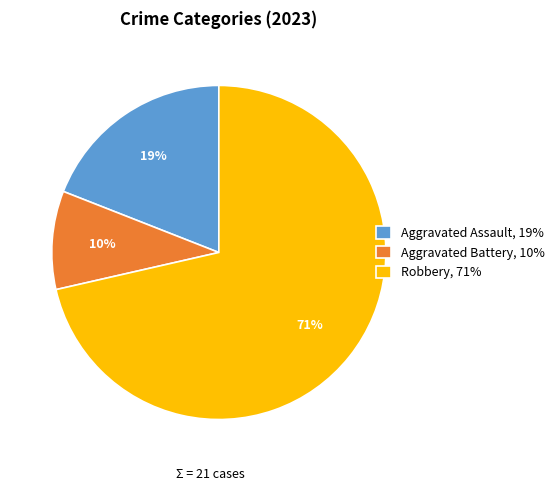

To the nearest percent, what is the difference between the Robbery, 71% and Aggravated Assault, 19% slice percentages?

52%